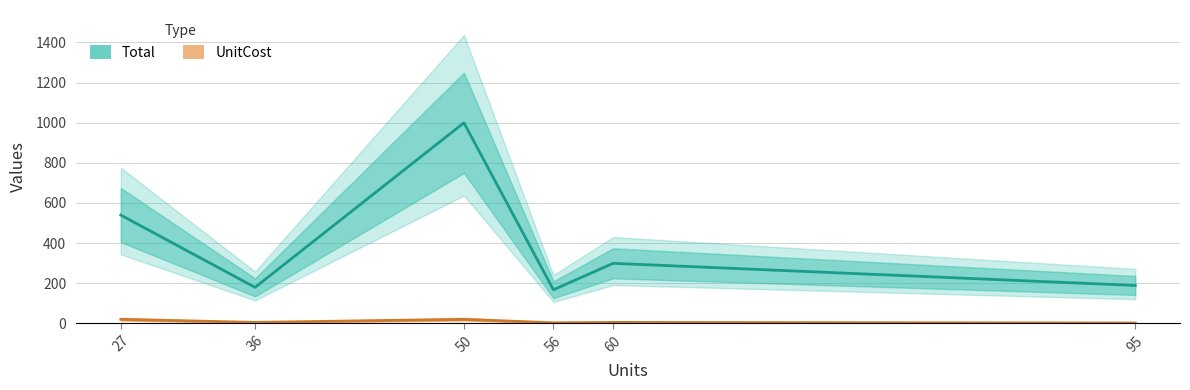

Is the value of Total at 27 greater than the value of UnitCost at 60?

Yes